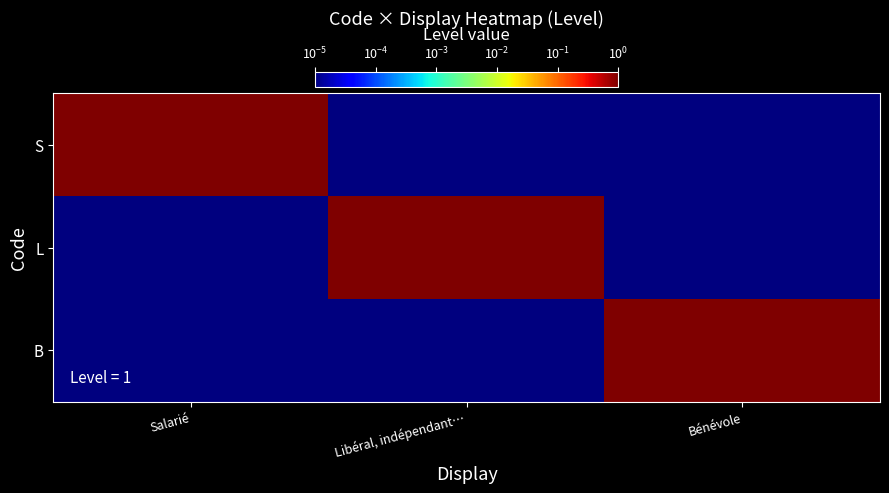

What is the greatest value displayed?

1.0